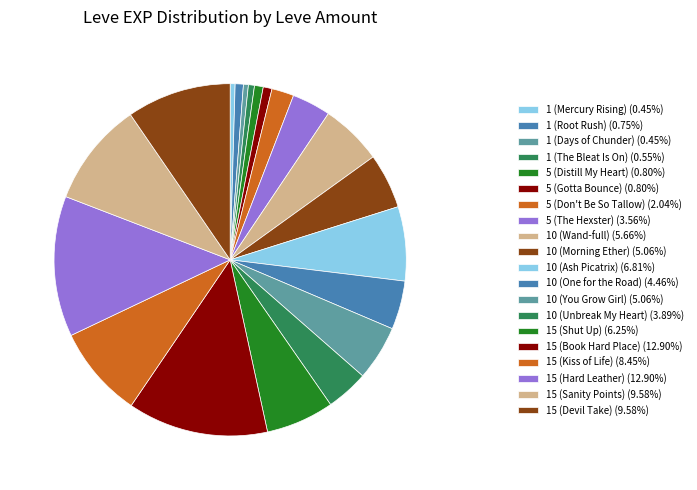

Do 15 (Kiss of Life) and 1 (The Bleat Is On) together represent more than half of the pie?

No